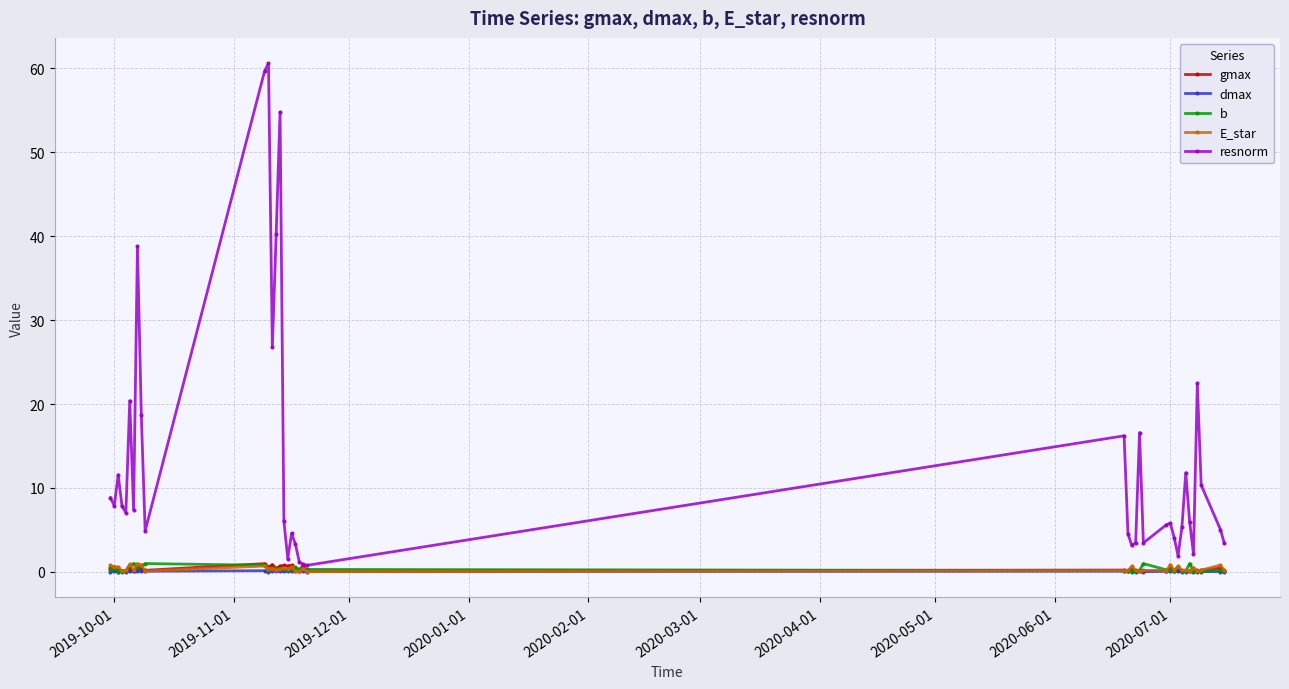

True or false: E_star has more than 2 points higher than both neighbors.

True